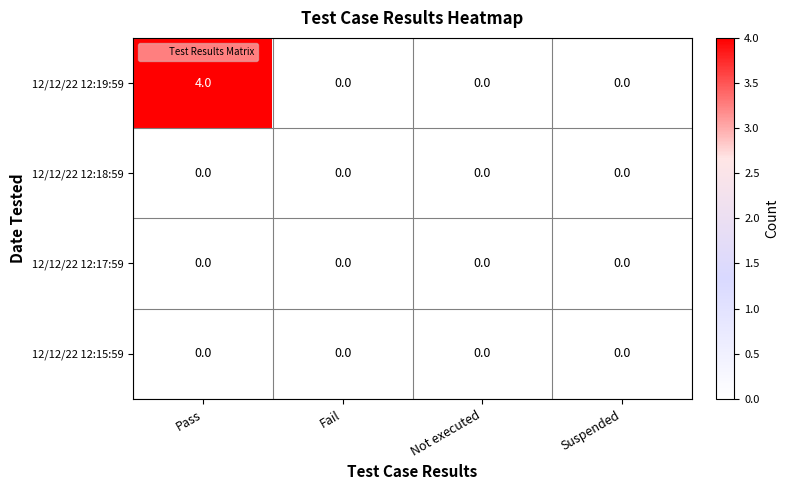

The 12/12/22 12:19:59 series shows 0 at Suspended. True or false?

True